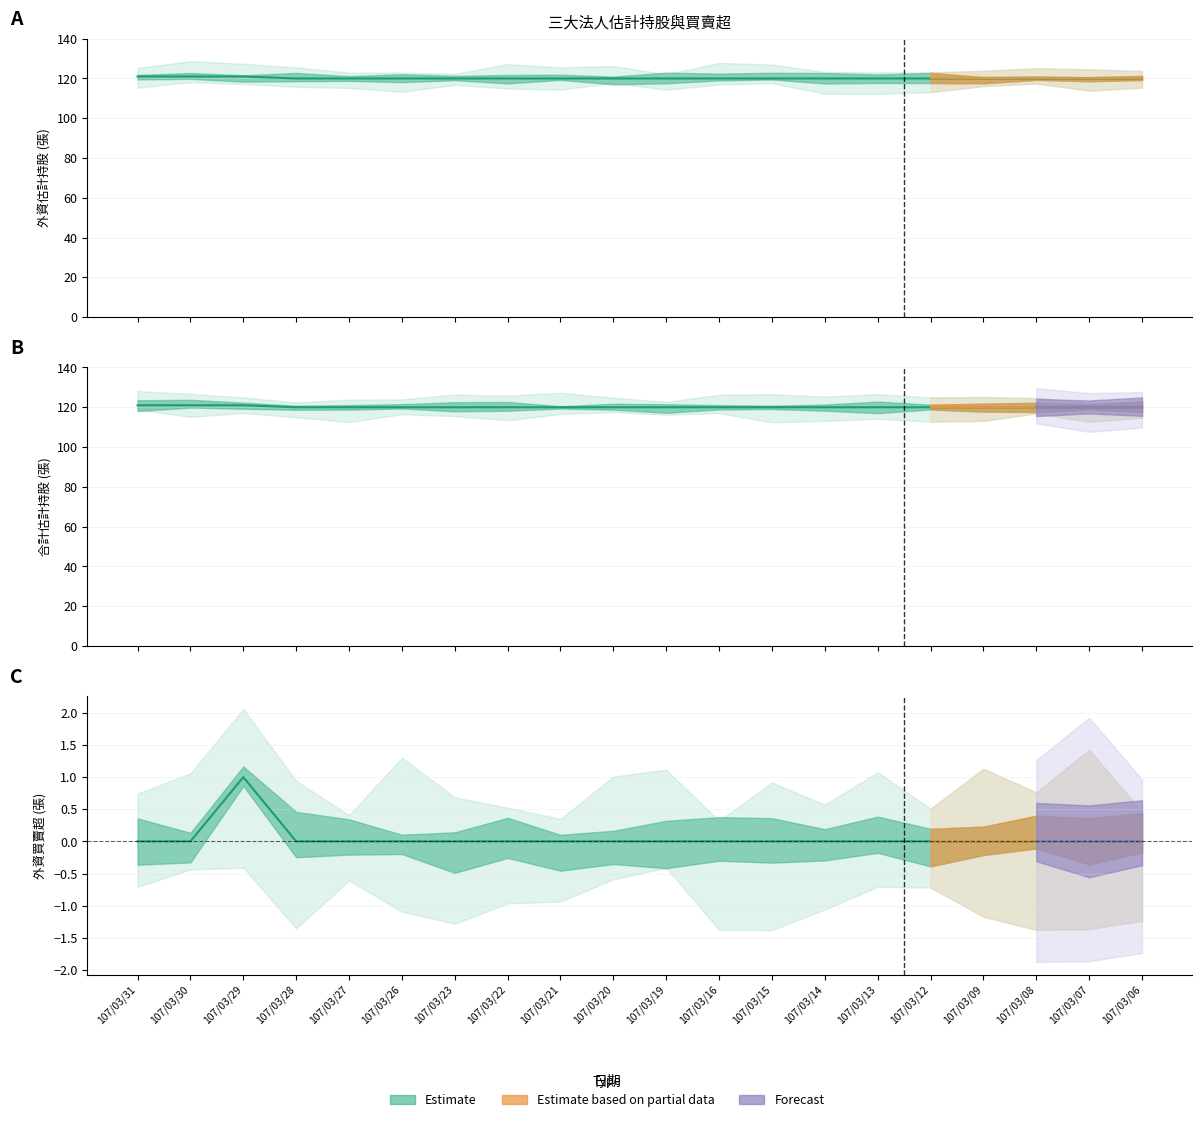

At which label does 外資買賣超 reach its minimum?

107/03/31